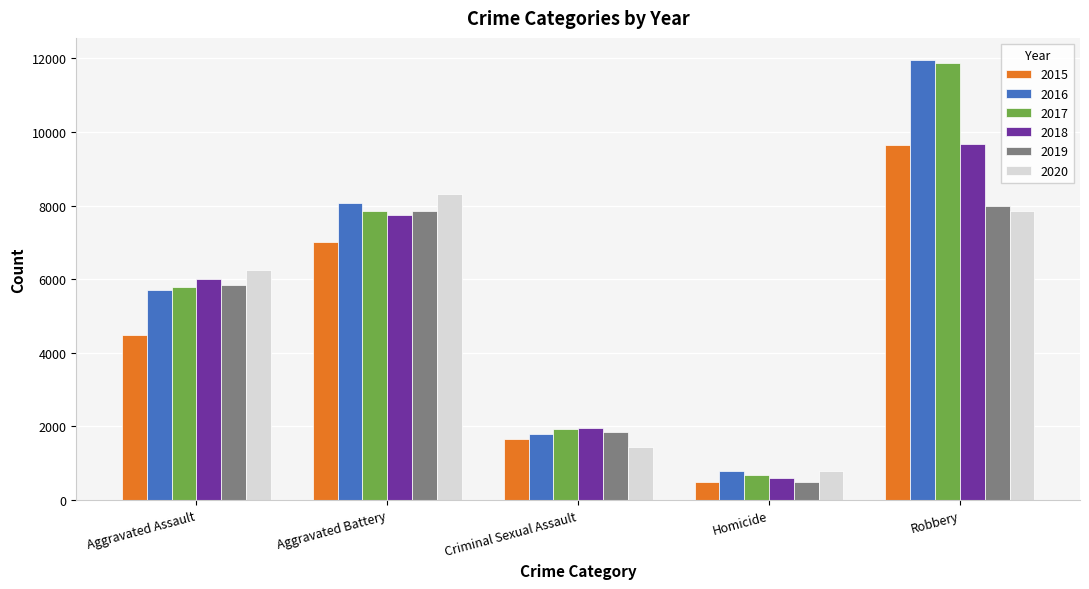

What are all the series names shown in the legend?

2015, 2016, 2017, 2018, 2019, 2020